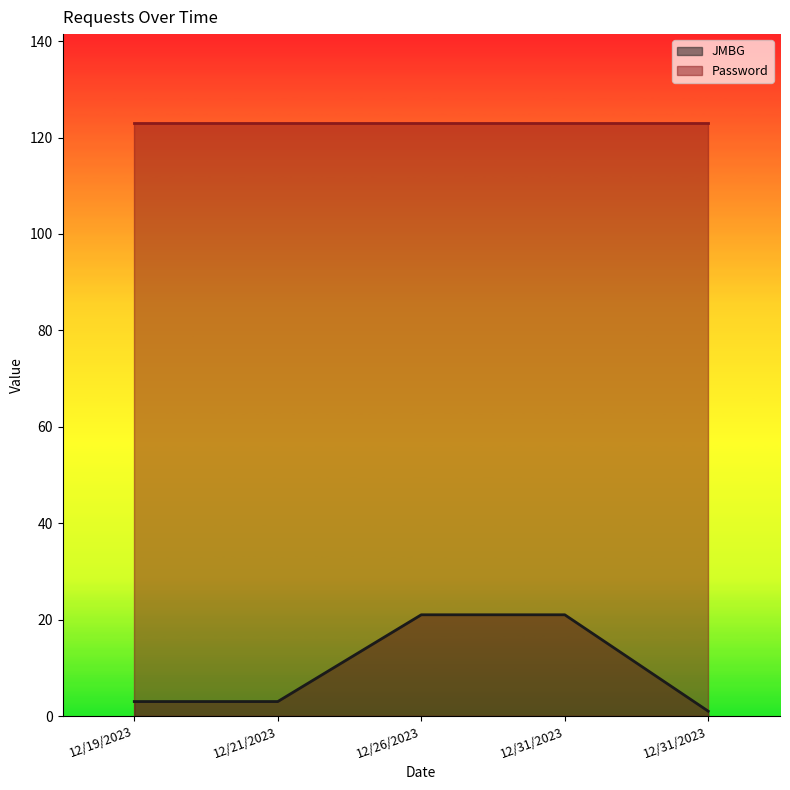

At which label does the data first exceed 3?

12/26/2023